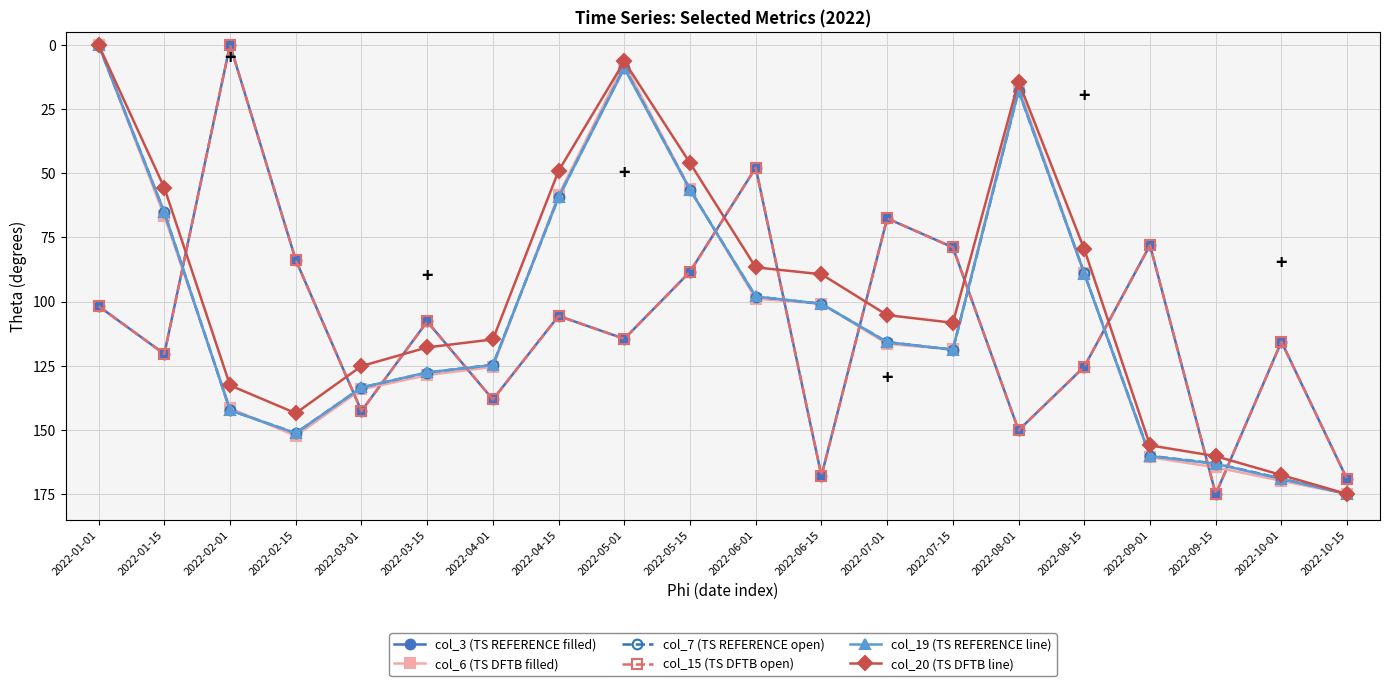

Is this an area chart (filled region under the line)?

No